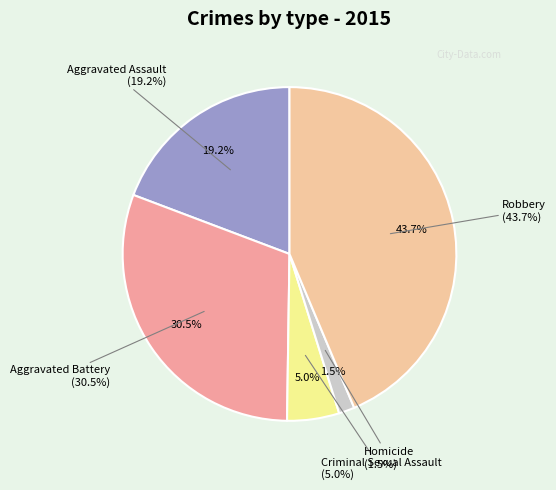

Combined, do Aggravated Assault and Aggravated Battery account for over 50%?

No